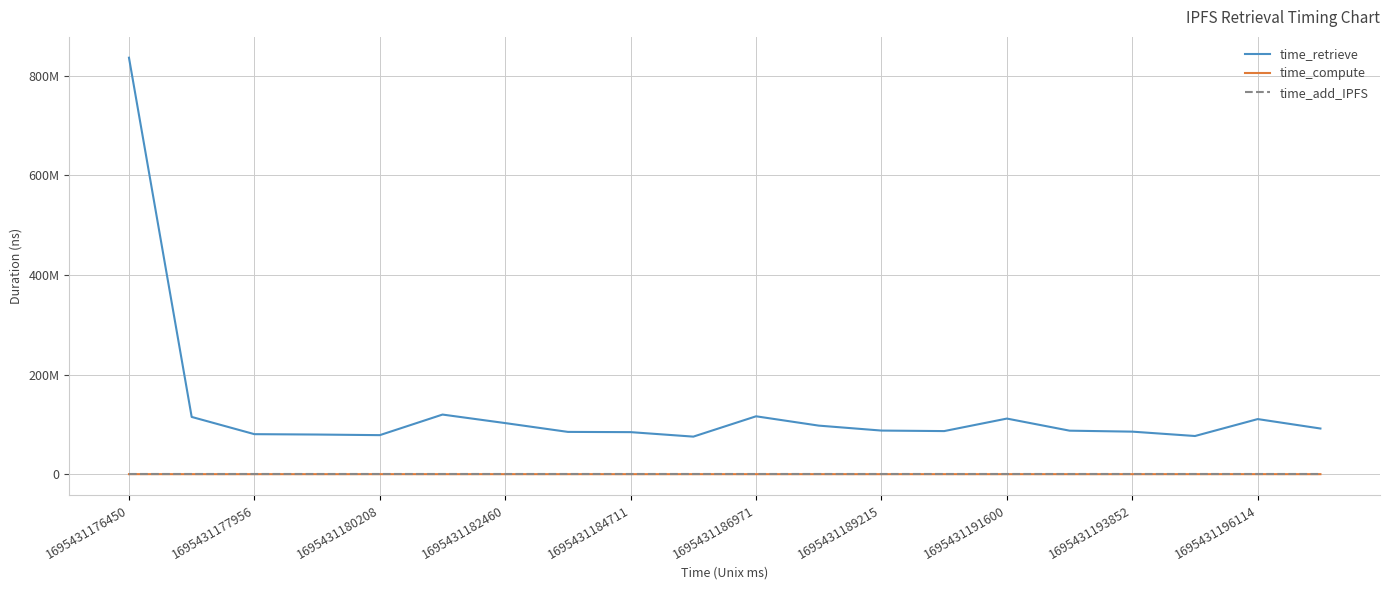

True or false: time_compute and time_add_IPFS cross at least once.

False